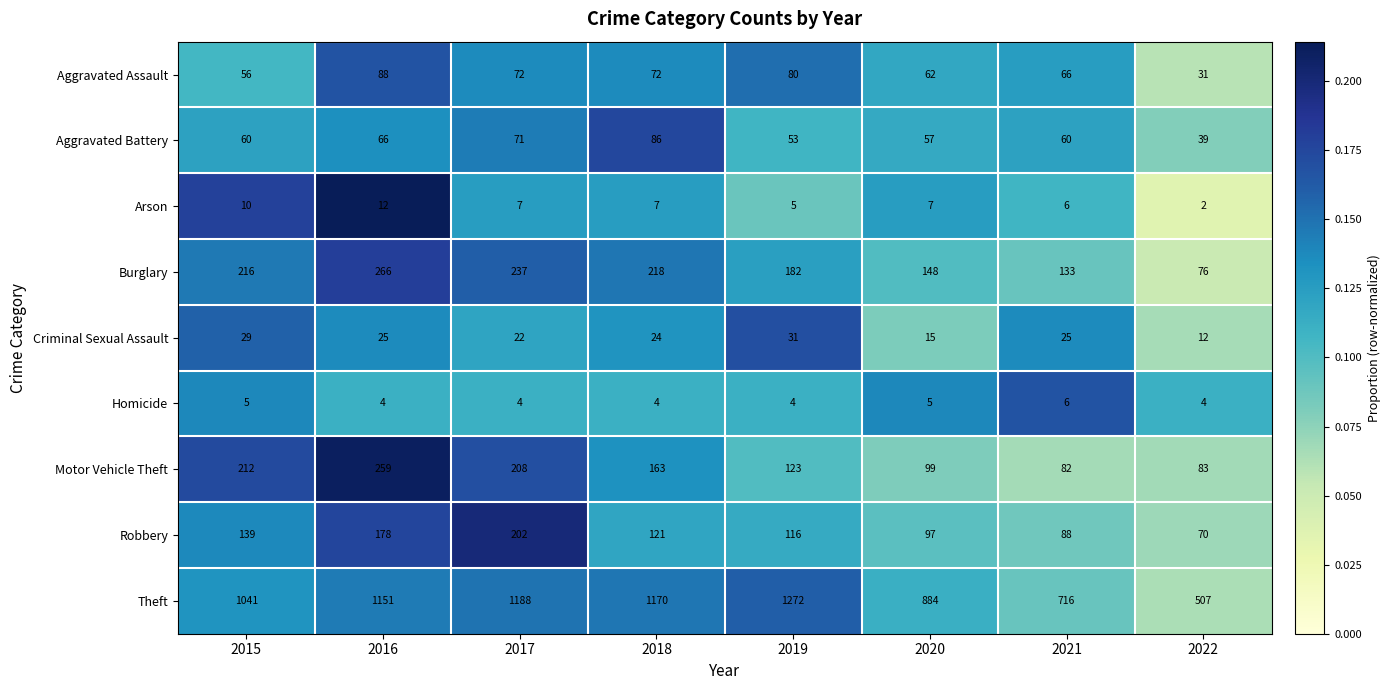

What is the maximum value shown in the chart?

1272